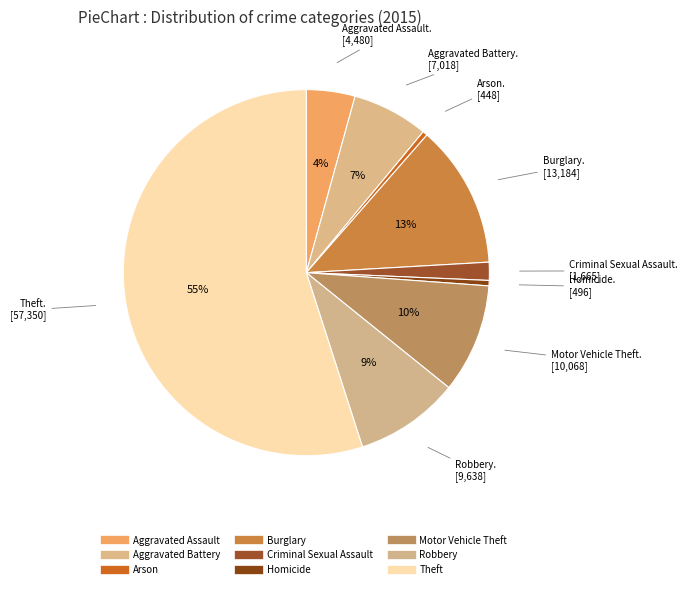

Does any single category account for the majority?

Yes